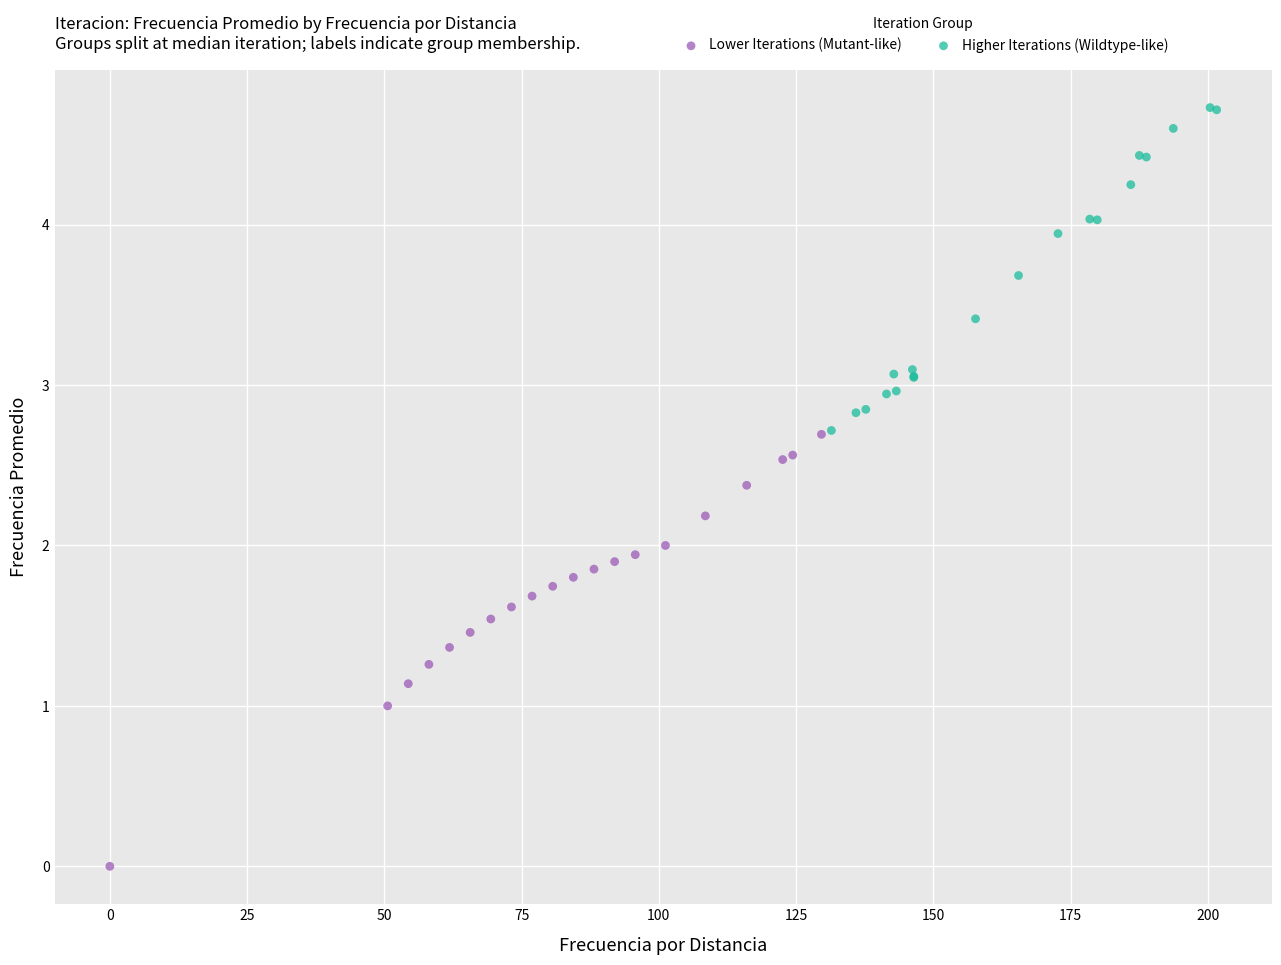

Which series has the largest Y range (max minus min)?

Lower Iterations (Mutant-like)